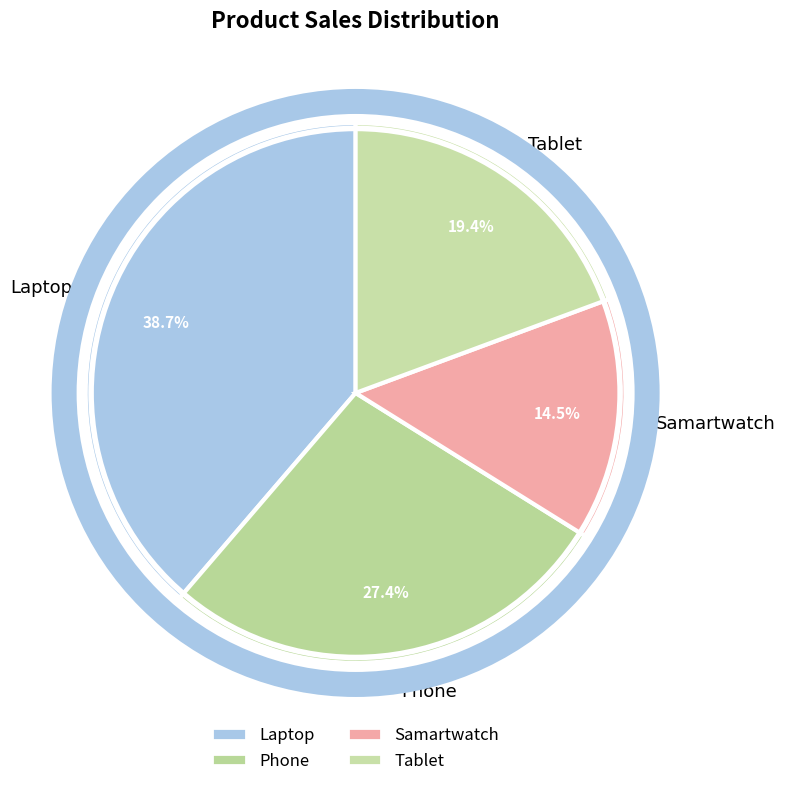

What portion of the pie excludes Samartwatch?

85.5%